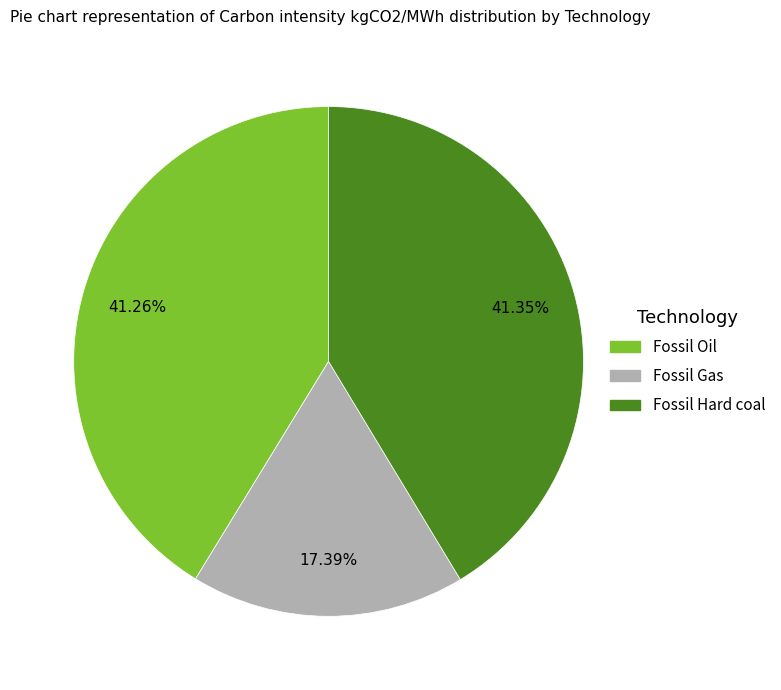

To the nearest percent, what is the average slice percentage?

33%